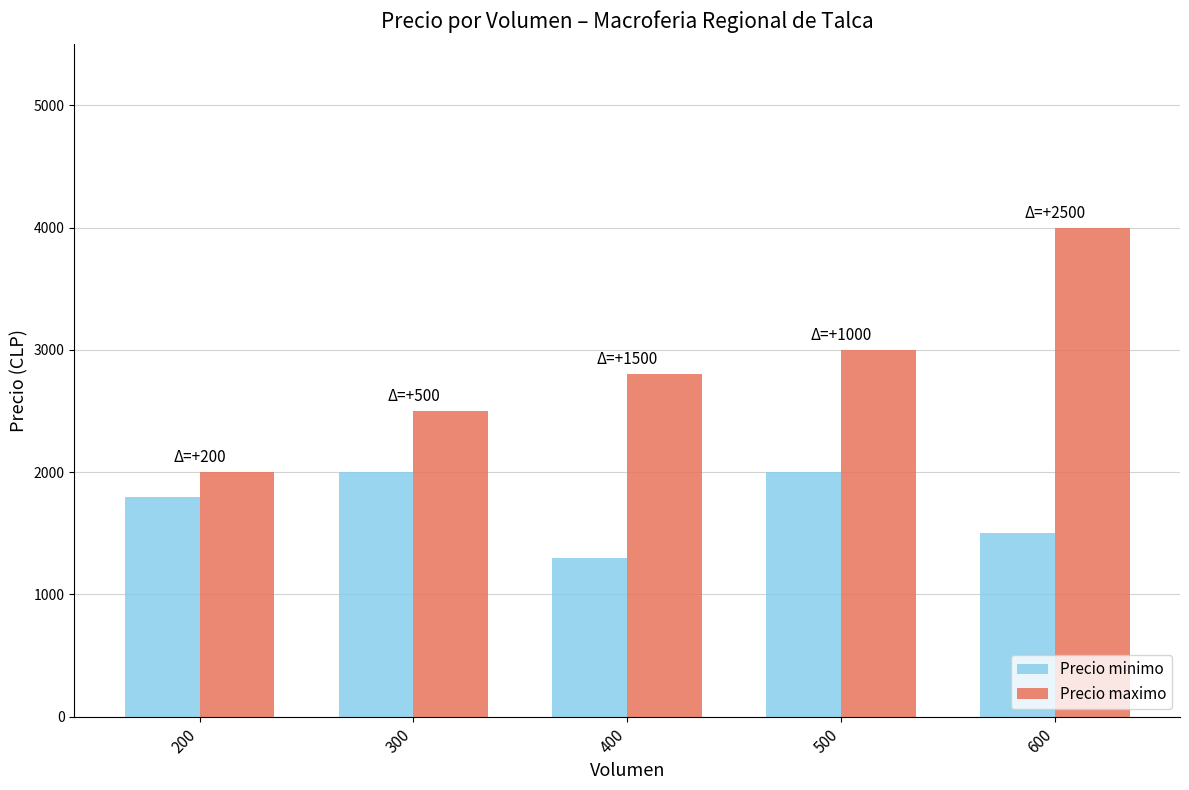

Reading left to right, what are all the values shown in this chart?

Precio minimo: 200=1800	300=2000	400=1300	500=2000	600=1500
Precio maximo: 200=2000	300=2500	400=2800	500=3000	600=4000